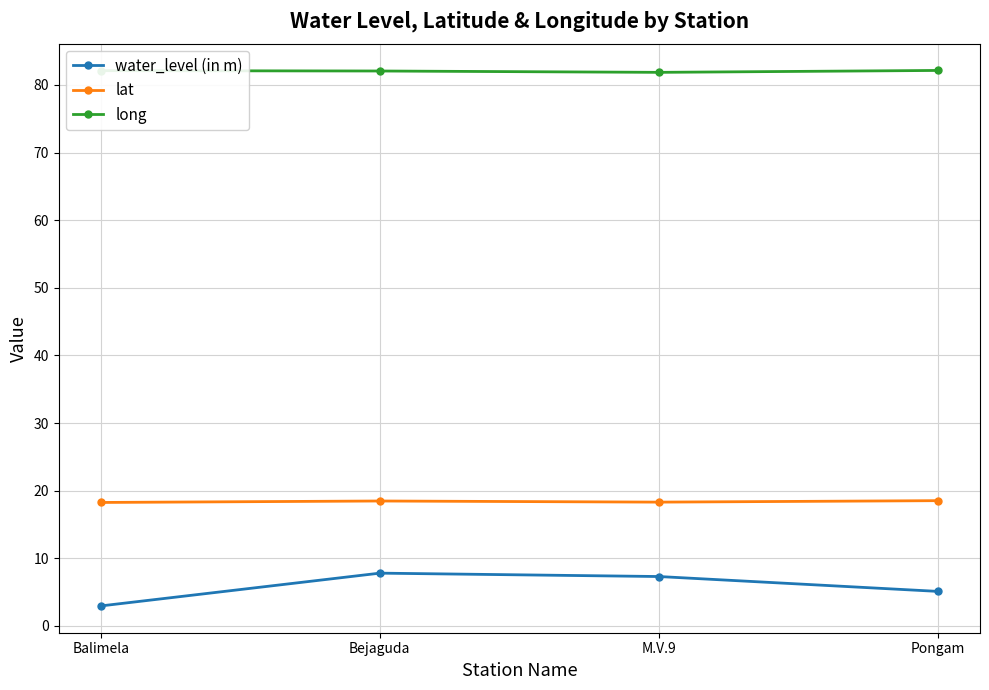

What is the maximum value shown in the chart?

82.1